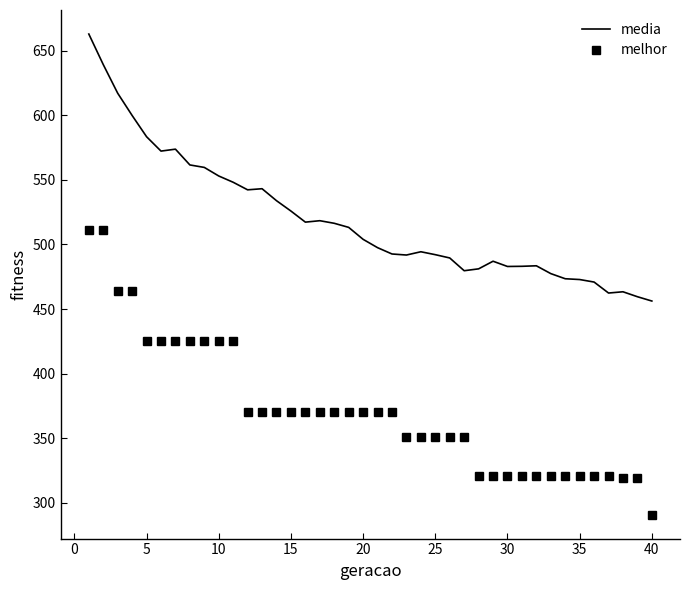

What is the minimum value shown in the chart?

291.0